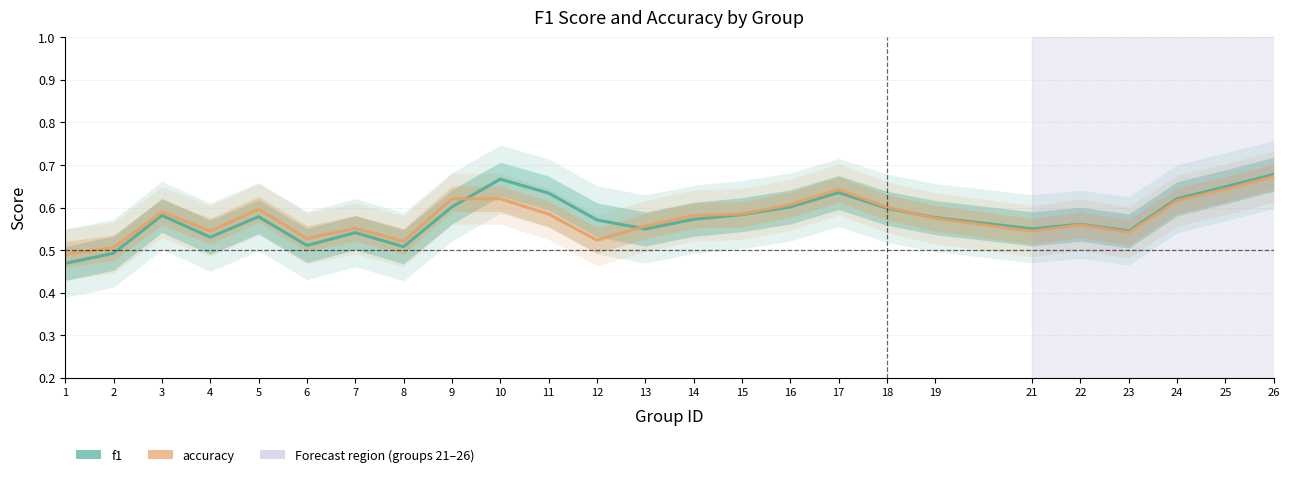

What is the total value across all series at 21?

1.1